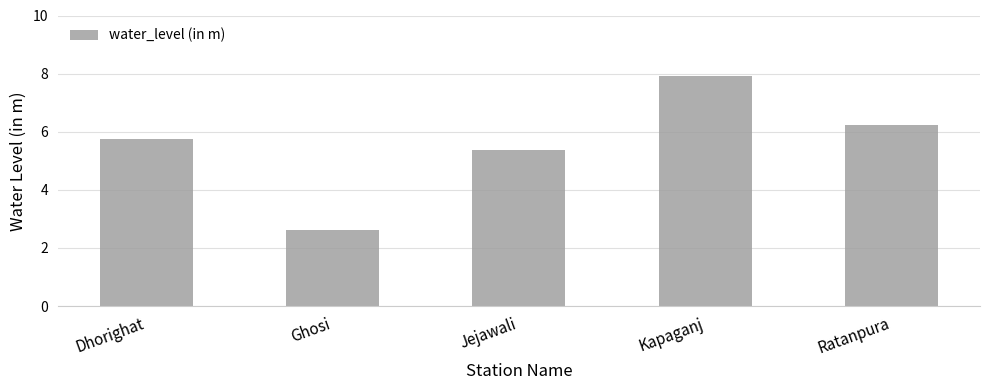

What is the value of the 3rd bar from the left?

5.4